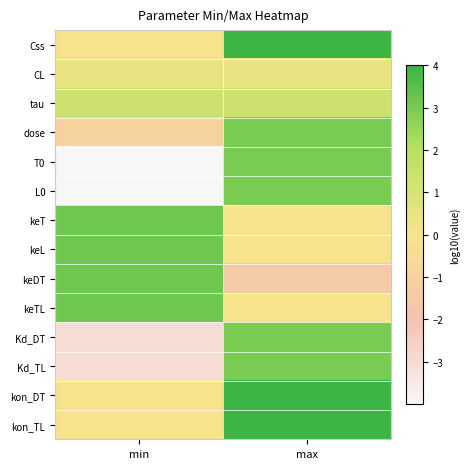

Reading left to right, list all the values displayed in this chart.

Css: min=-0.0	max=4.0
CL: min=0.4	max=0.4
tau: min=1.3	max=1.3
dose: min=-1.0	max=3.0
T0: min=-4.0	max=3.0
L0: min=-4.0	max=3.0
keT: min=3.2	max=0.0
keL: min=3.2	max=0.0
keDT: min=3.2	max=-1.4
keTL: min=3.2	max=0.0
Kd_DT: min=-3.0	max=3.0
Kd_TL: min=-3.0	max=3.0
kon_DT: min=0.0	max=4.0
kon_TL: min=0.0	max=4.0